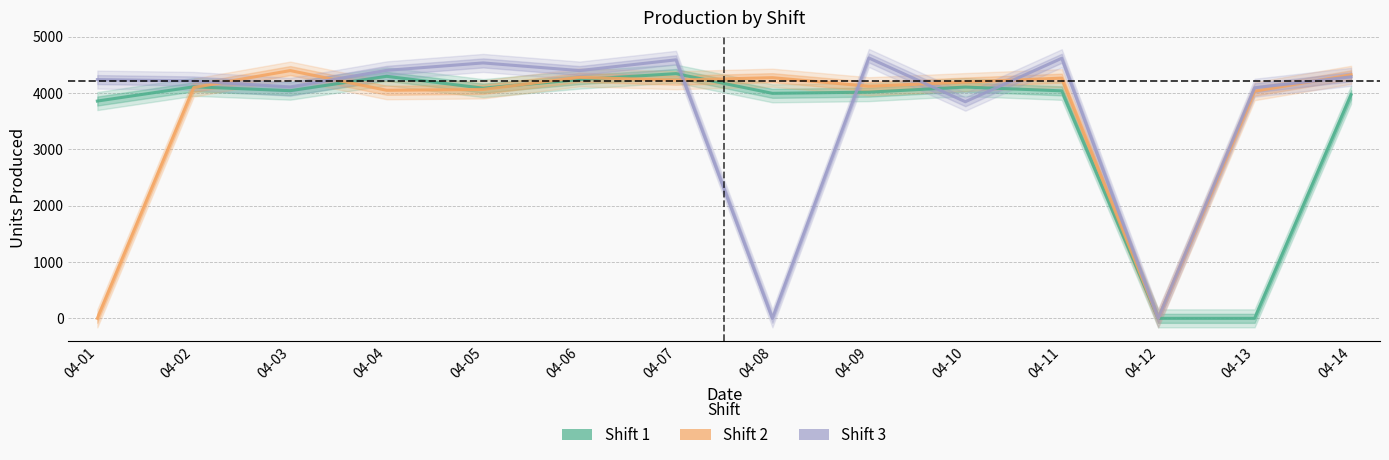

At which label does Shift 3 first exceed 4289?

04-04